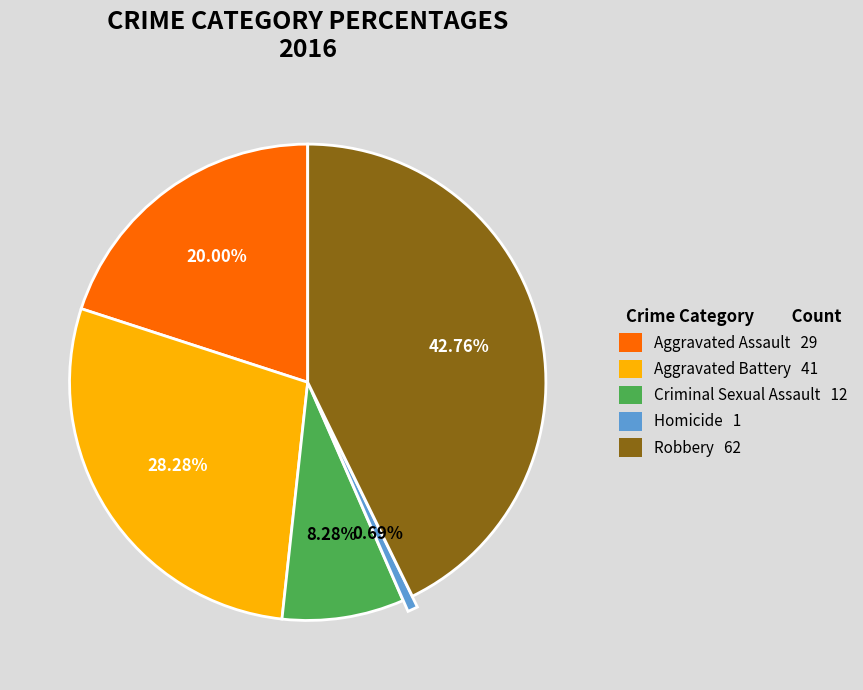

What percentage is NOT represented by Aggravated Battery?

71.7%